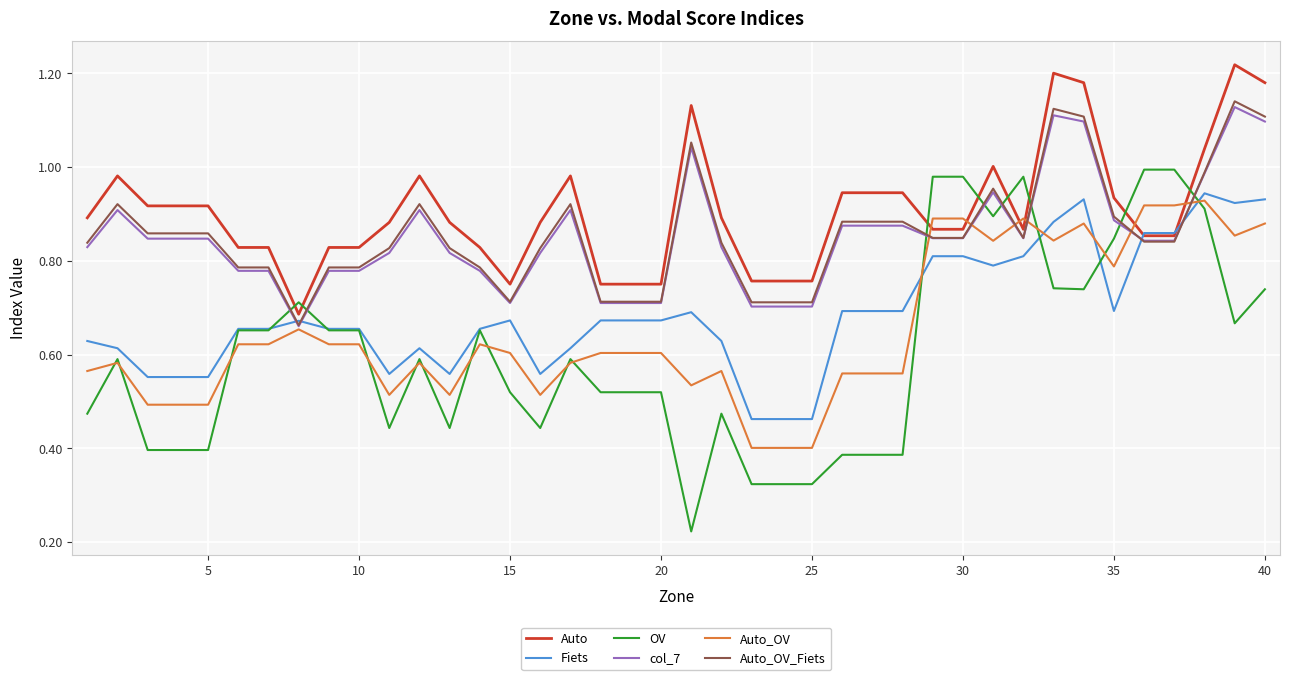

After their last crossing, which series has the higher values: OV or Auto_OV?

Auto_OV